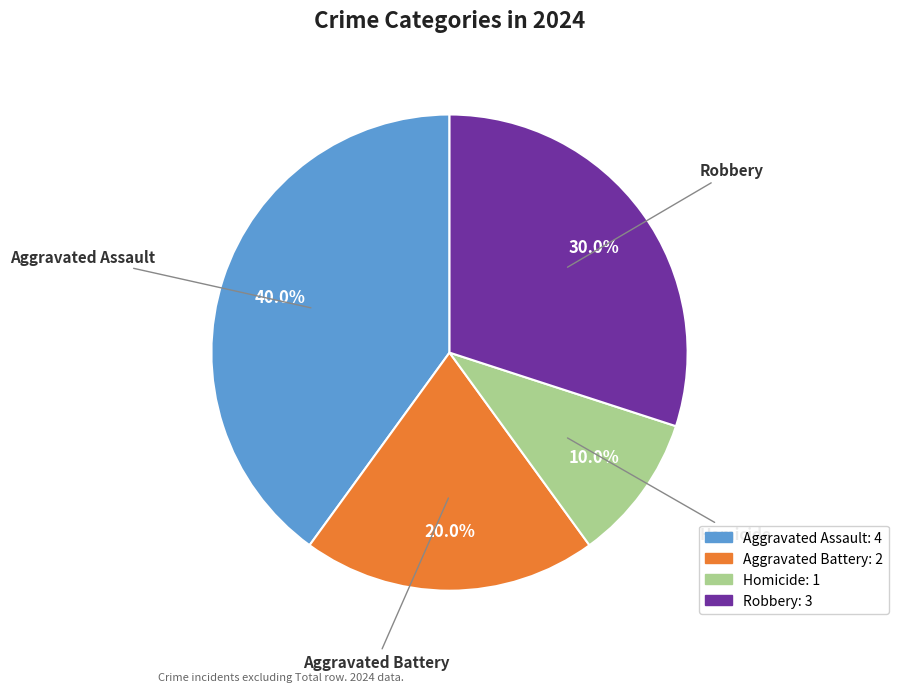

What is the ratio of the value at Robbery to the value at Aggravated Battery?

1.5